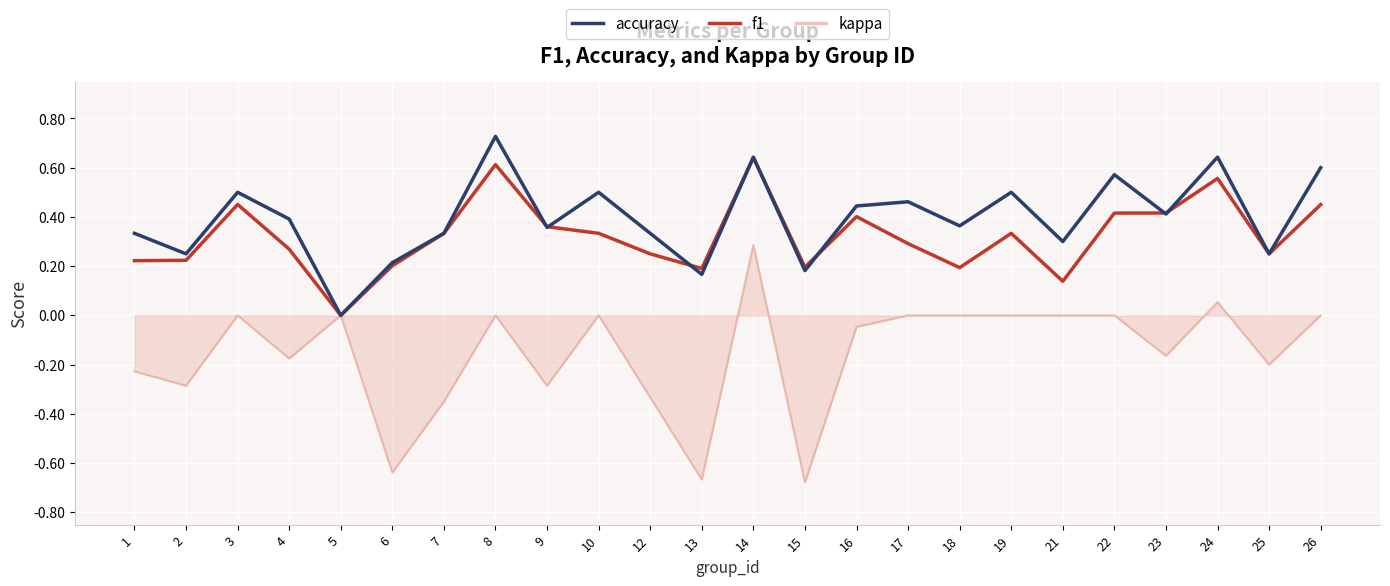

The accuracy series shows 0.4 at 23. True or false?

True